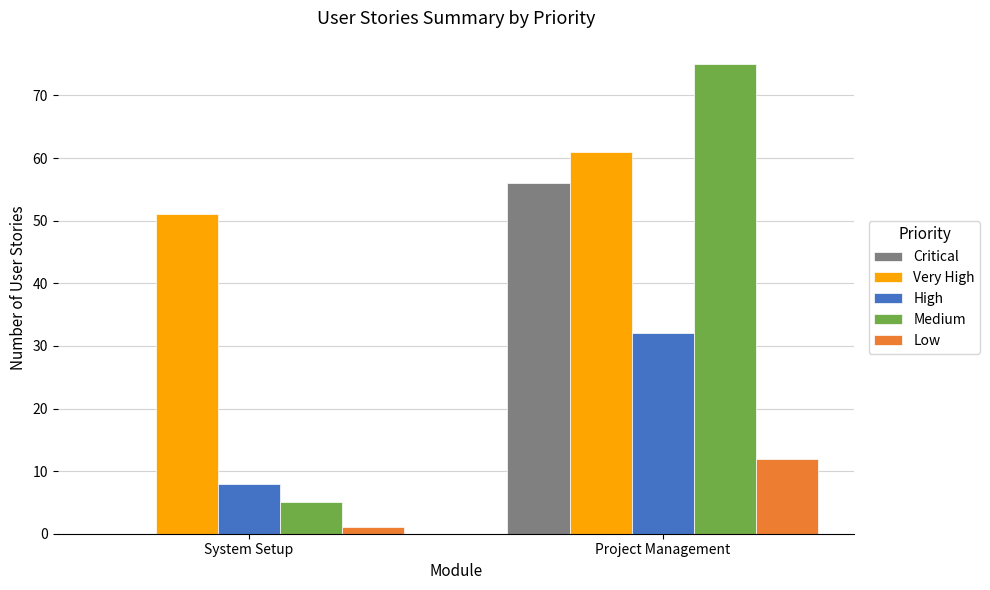

Which series has the largest total across all categories?

Very High